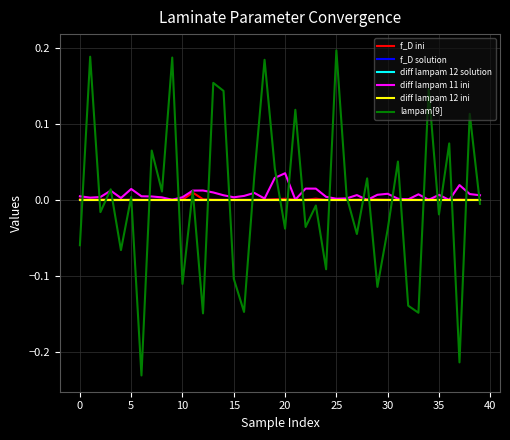

Where is the first local maximum for diff lampam 12 ini?

5